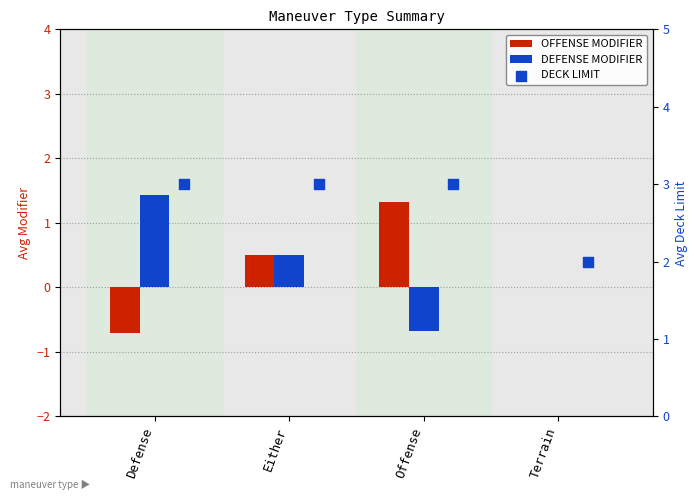

Which series has the largest Y range (max minus min)?

DEFENSE MODIFIER